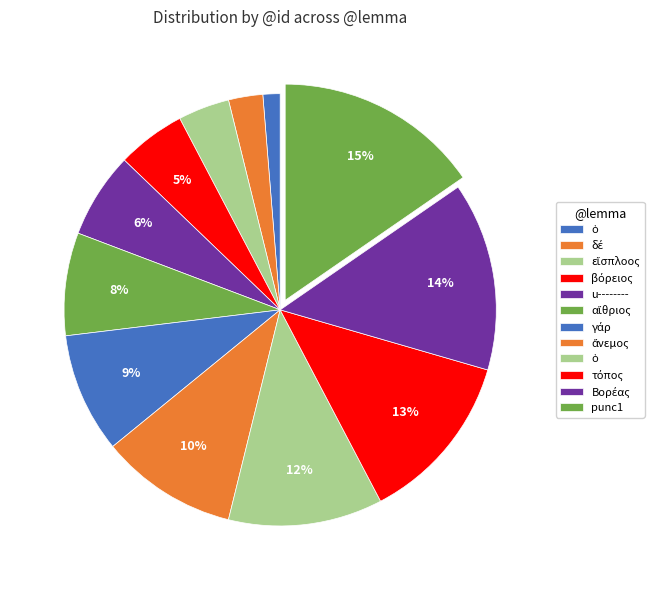

Count the number of slices in the pie.

12